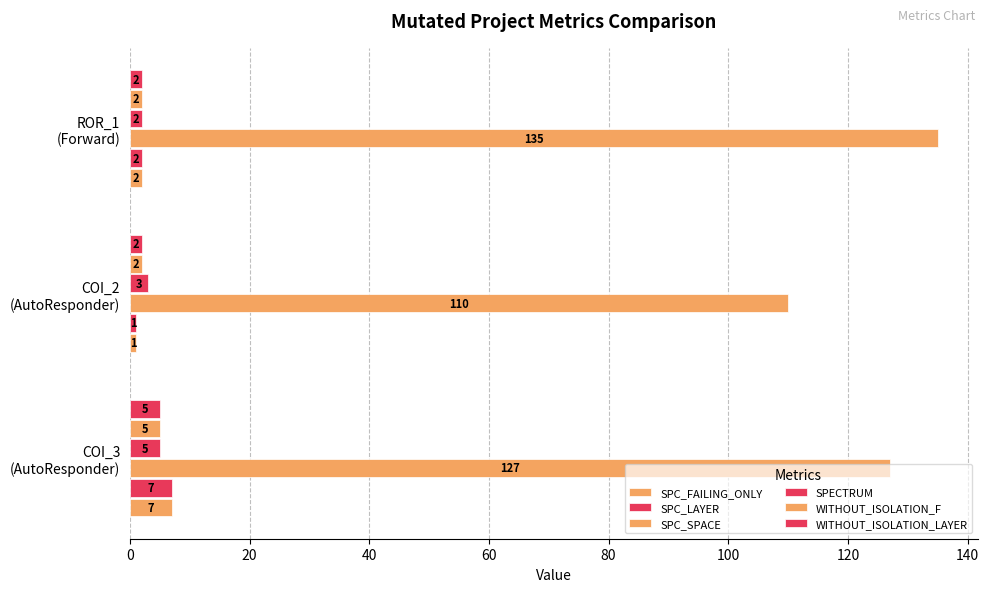

How many categories are shown in the chart?

3